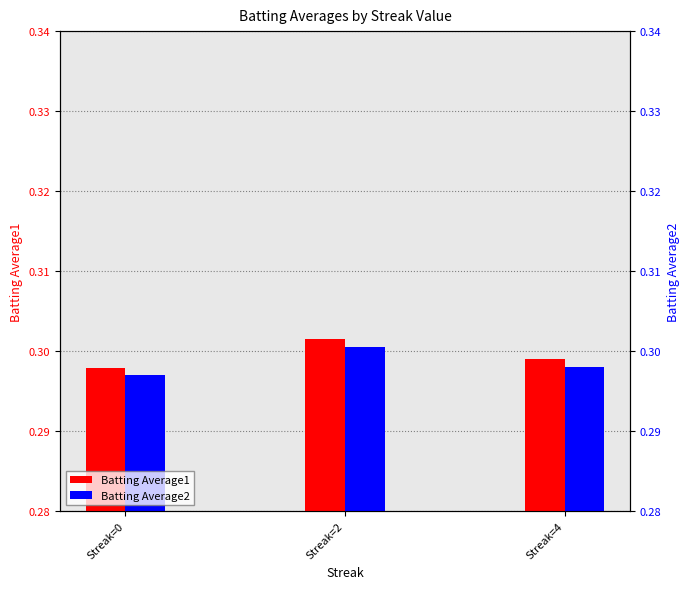

At which category is the sum across all series the highest?

Streak=2